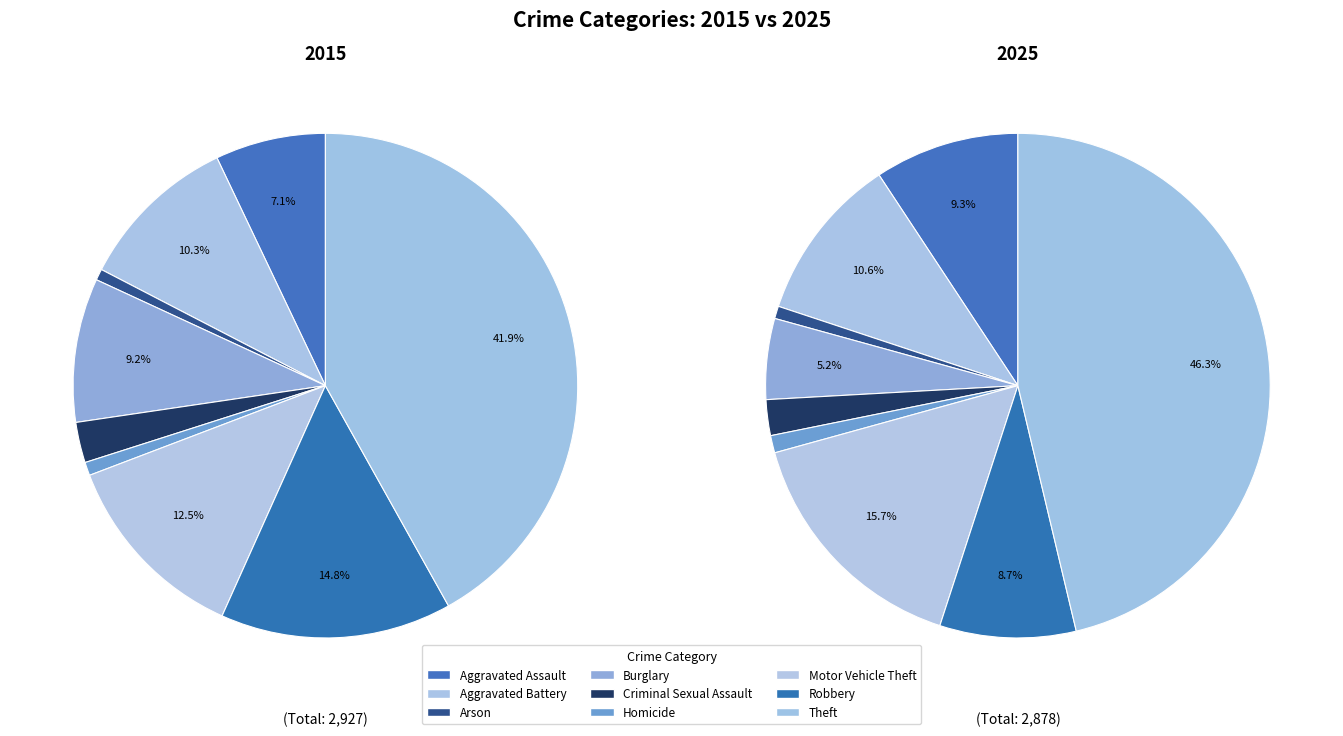

Is there a majority slice in this chart?

No